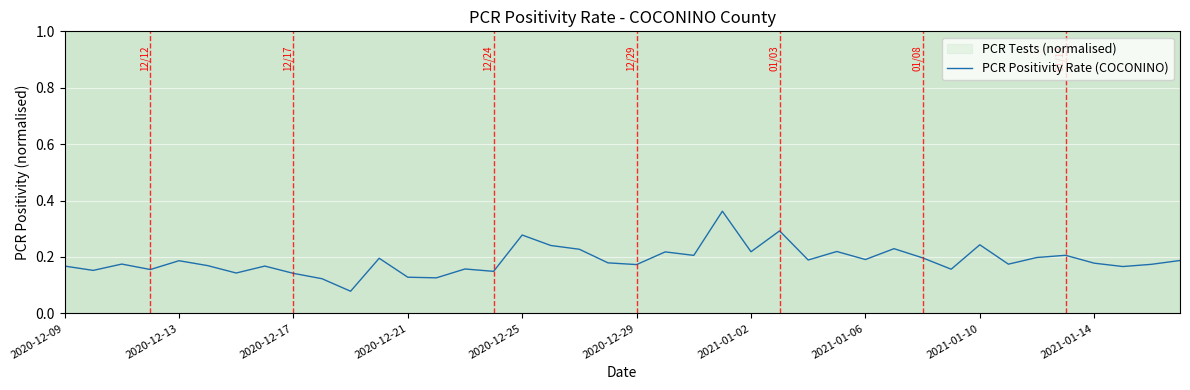

Is it true that the value at 27 is 0.2?

True